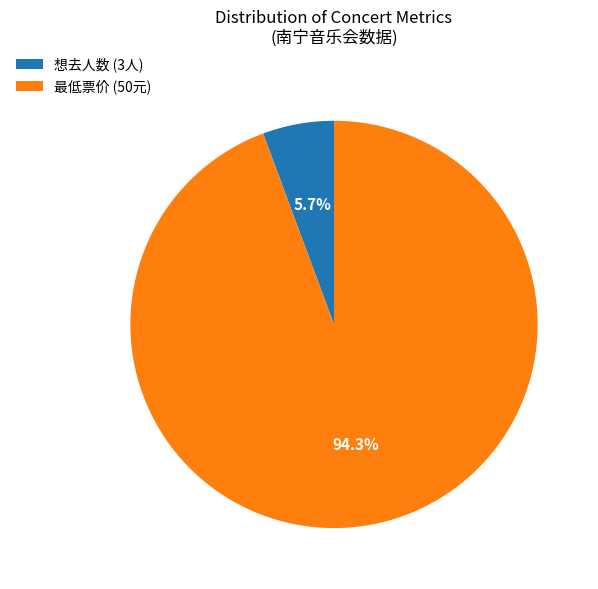

To the nearest percent, what is the difference between the largest and smallest slice percentages?

89%